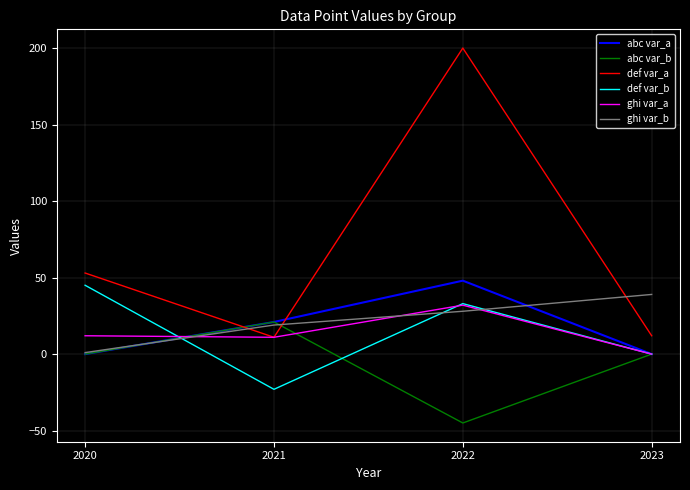

Is this an area chart (filled region under the line)?

No